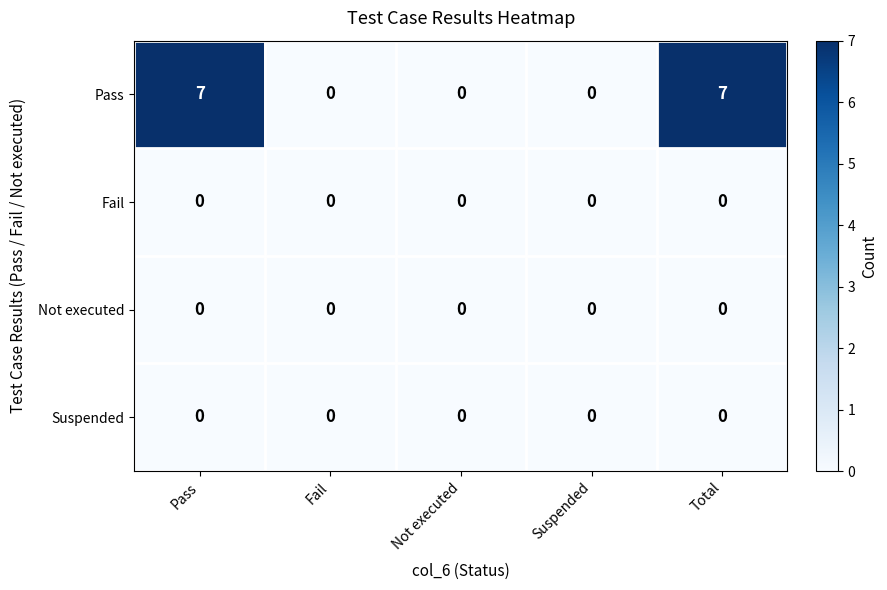

What is the greatest value displayed?

7